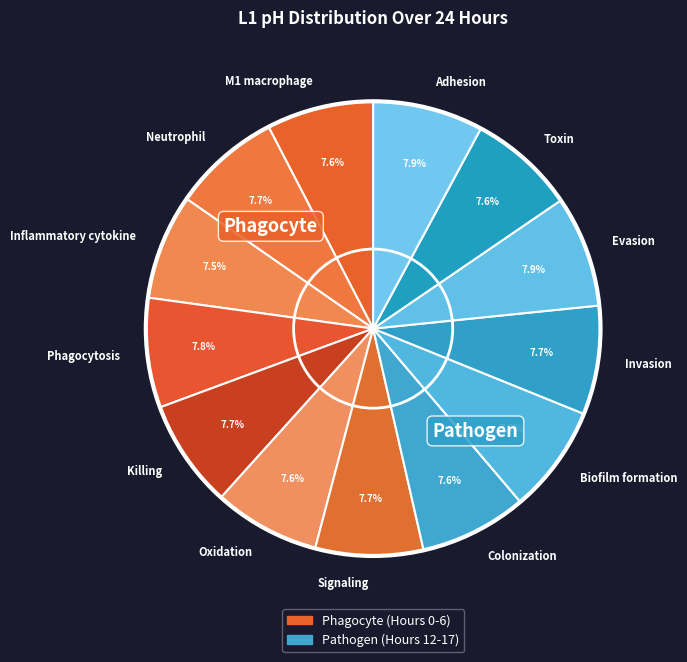

Is there a majority slice in this chart?

No